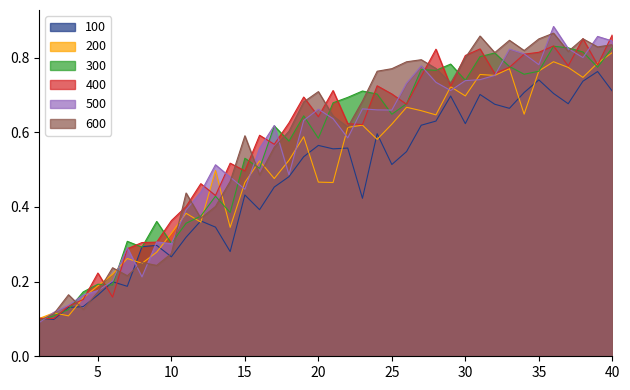

Where do 600 and 300 first cross each other?

1 and 2